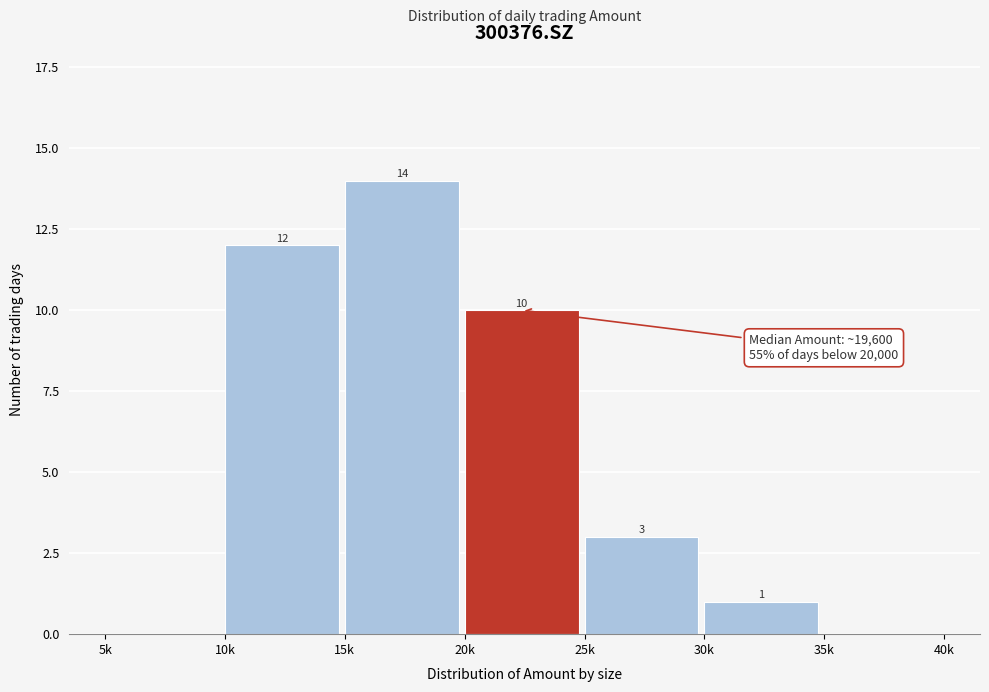

Reading left to right, transcribe all the data shown in this chart.

5k=0	10k=12	15k=14	20k=10	25k=3	30k=1	35k=0